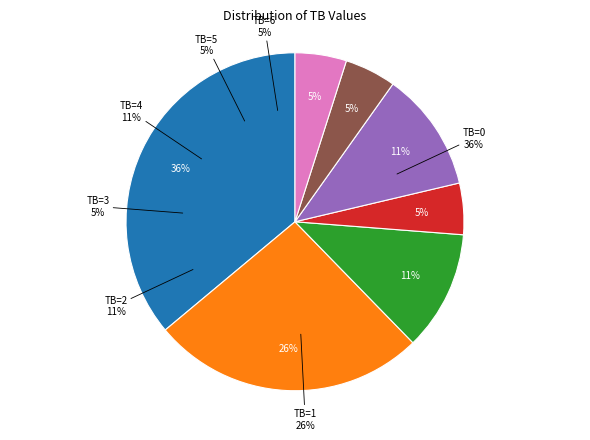

Combined, what portion of the pie is TB=6 and TB=4?

16.4%